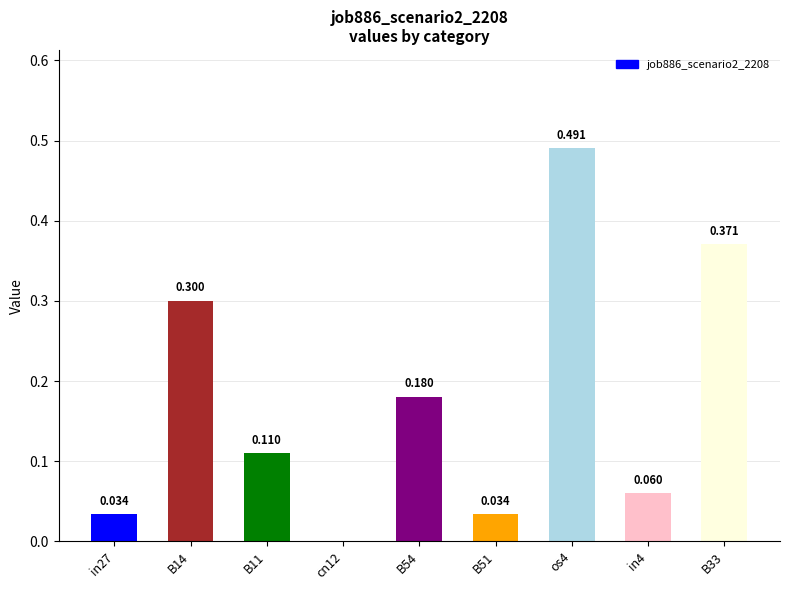

Where is the data nearest to the value 0?

cn12